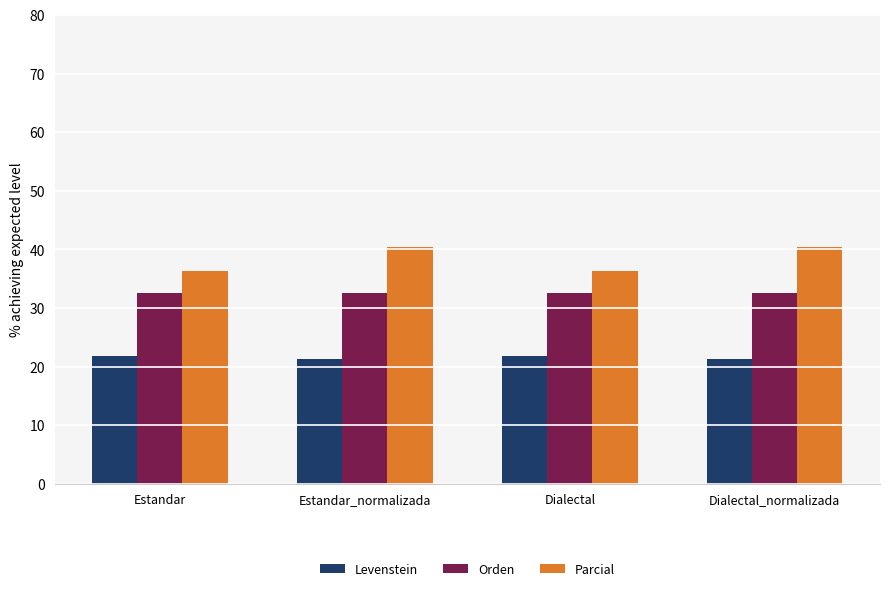

How many distinct data groups are displayed?

3